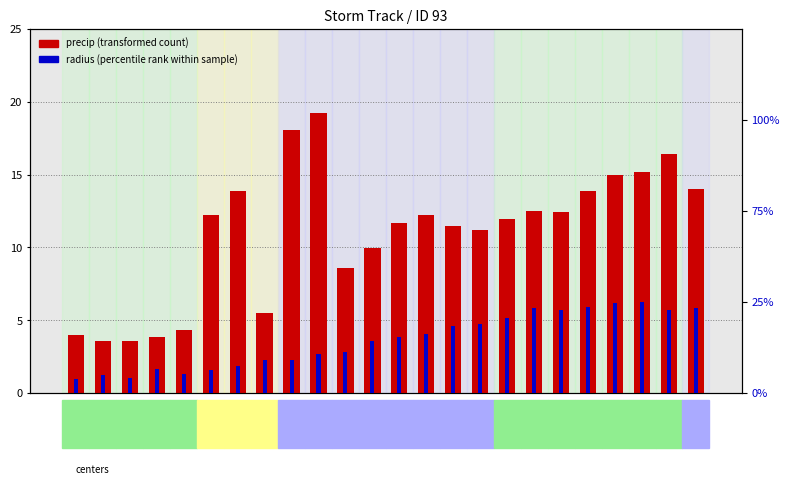

How many bars are there in each group?

2